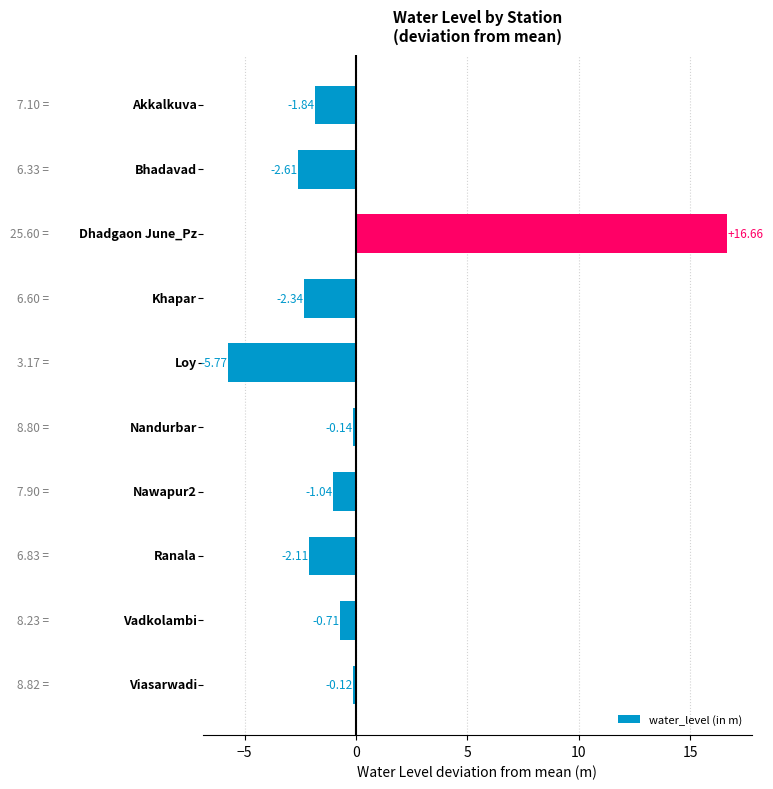

What is the difference between the maximum and minimum values?

22.4